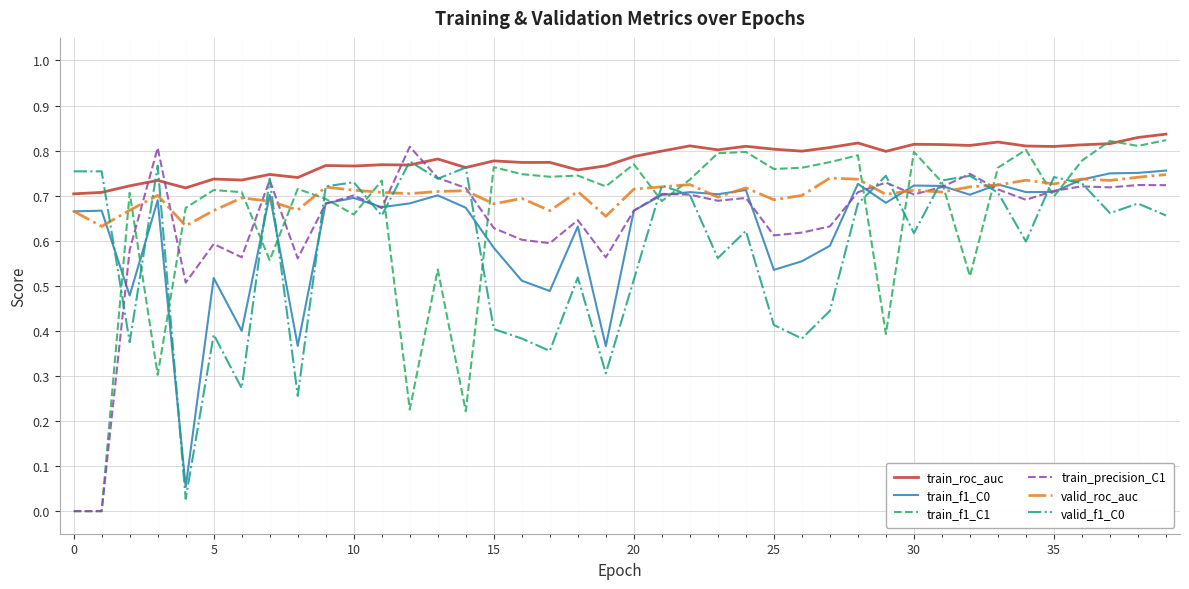

True or false: train_f1_C0 and valid_f1_C0 intersect in this chart.

True